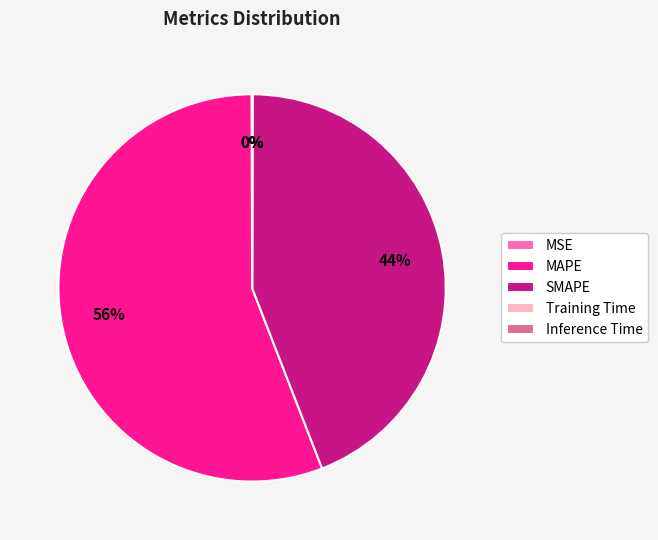

To the nearest percent, what is the average slice percentage?

20%